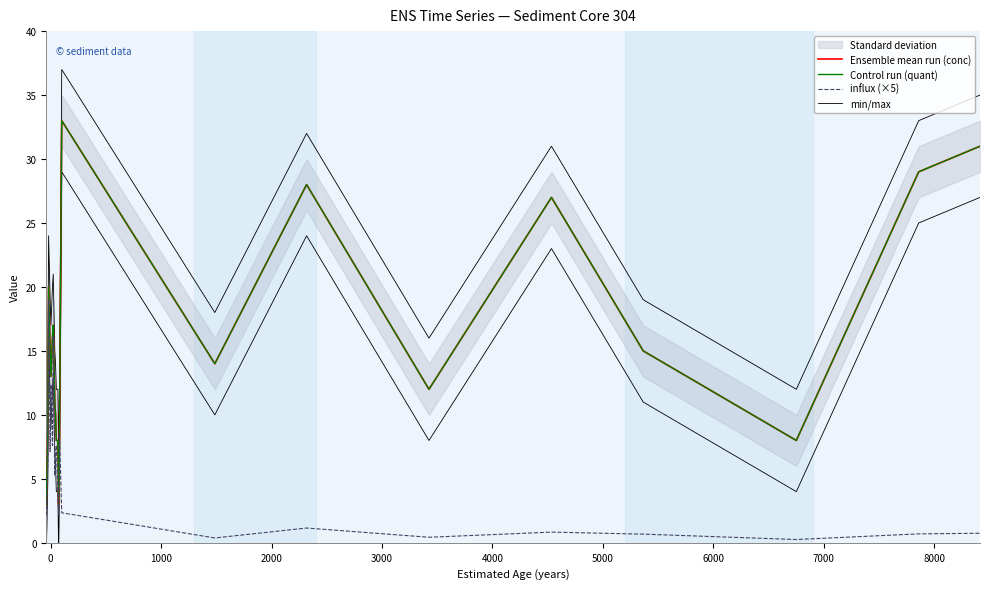

What are all the series names shown in the legend?

Ensemble mean run (conc), Control run (quant), influx (×5), min/max